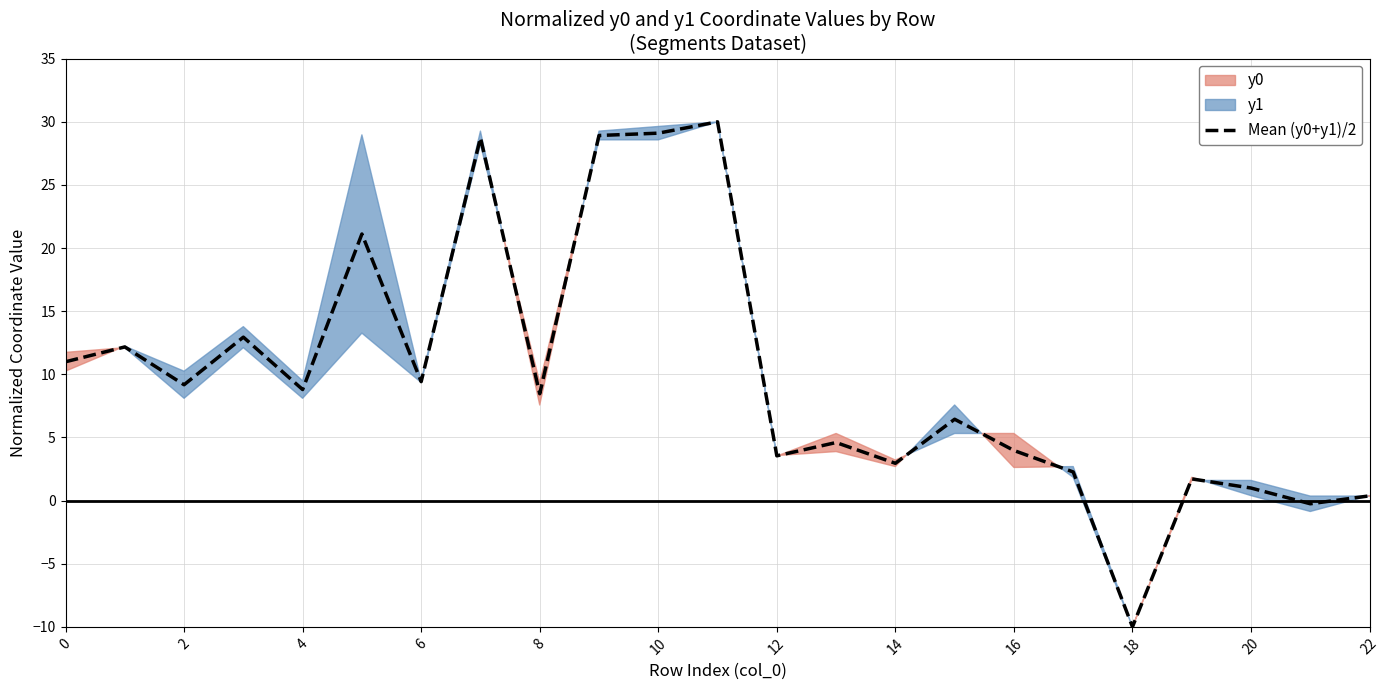

What is the difference between the maximum and minimum values?

40.0